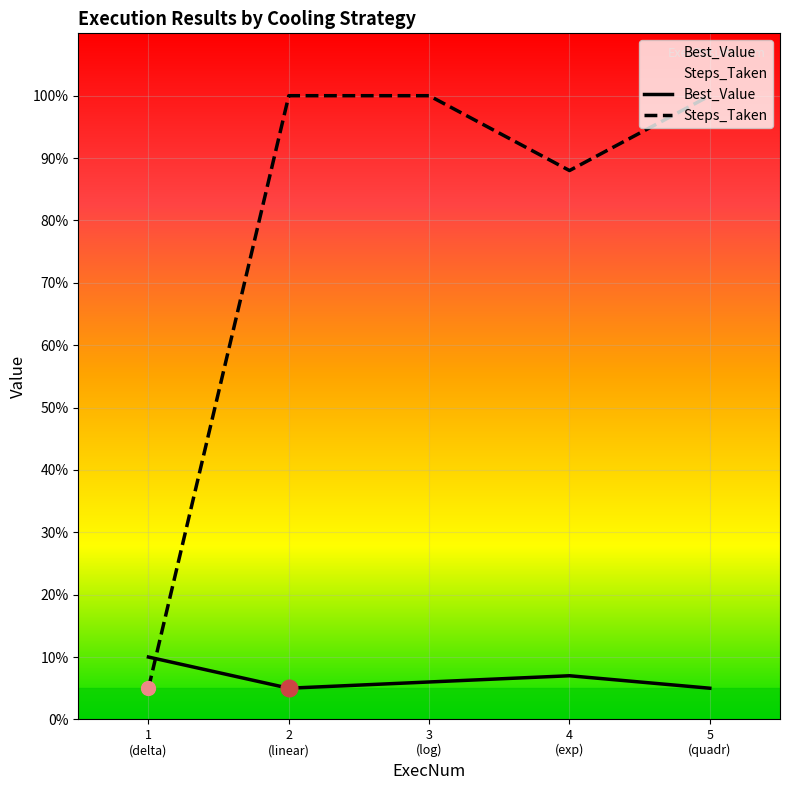

List the series in order of their peak value, lowest first.

Best_Value, Steps_Taken